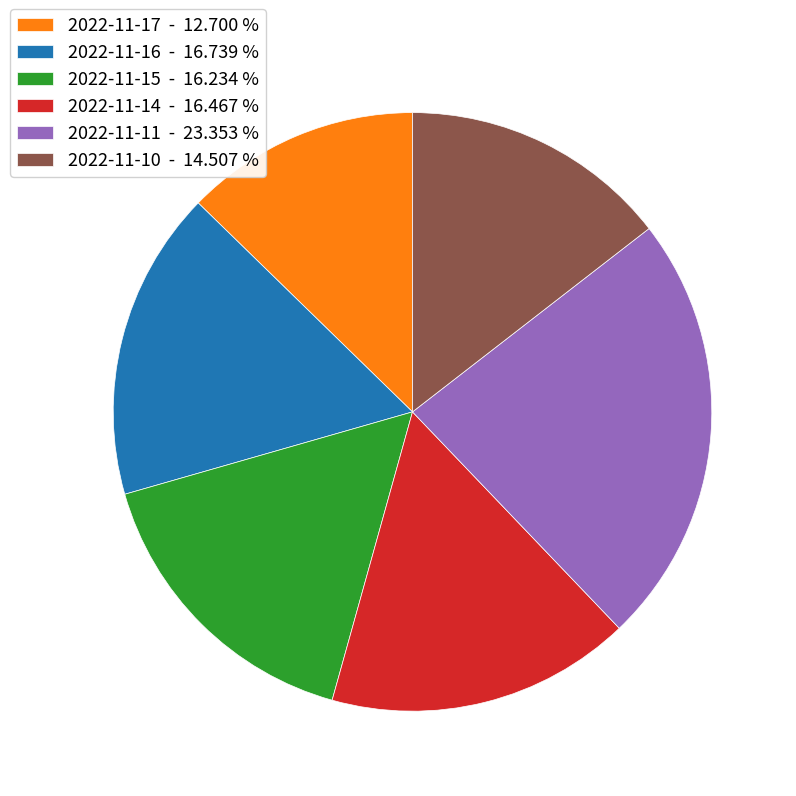

Is 2022-11-17 - 12.700 % the majority of the pie?

No